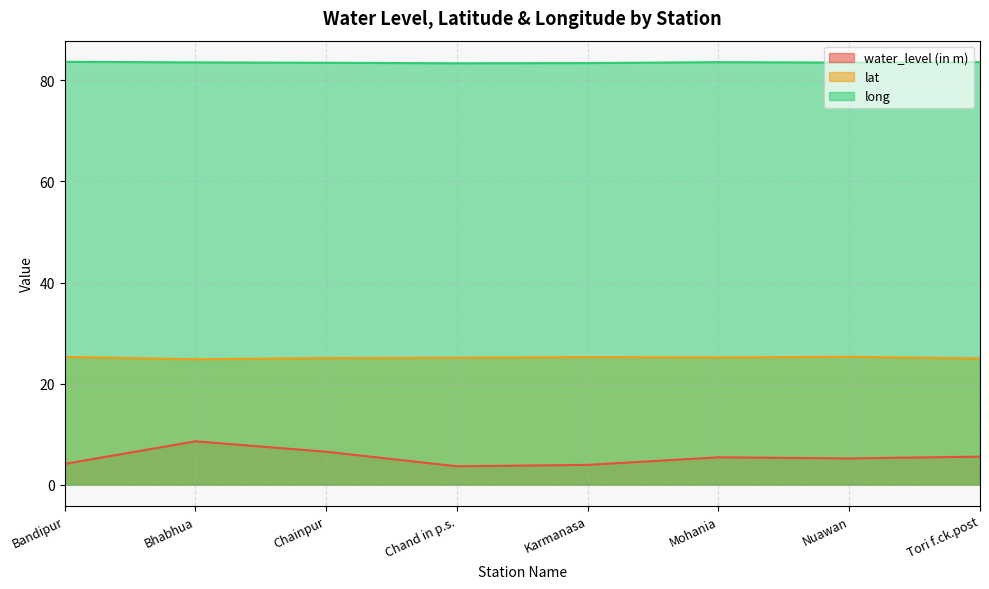

Count the long values in the range 83 to 84.

8